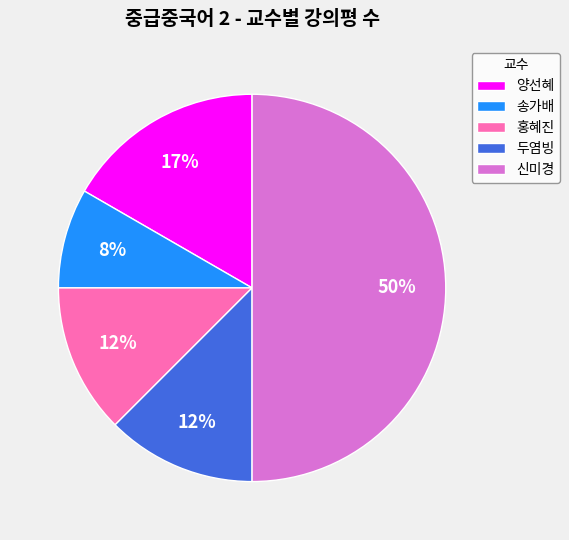

How many segments does this pie chart have?

5